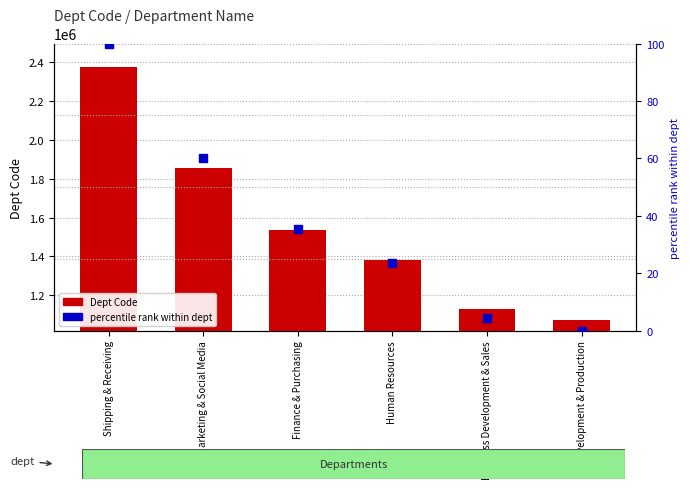

Which series has the largest Y range (max minus min)?

Dept Code